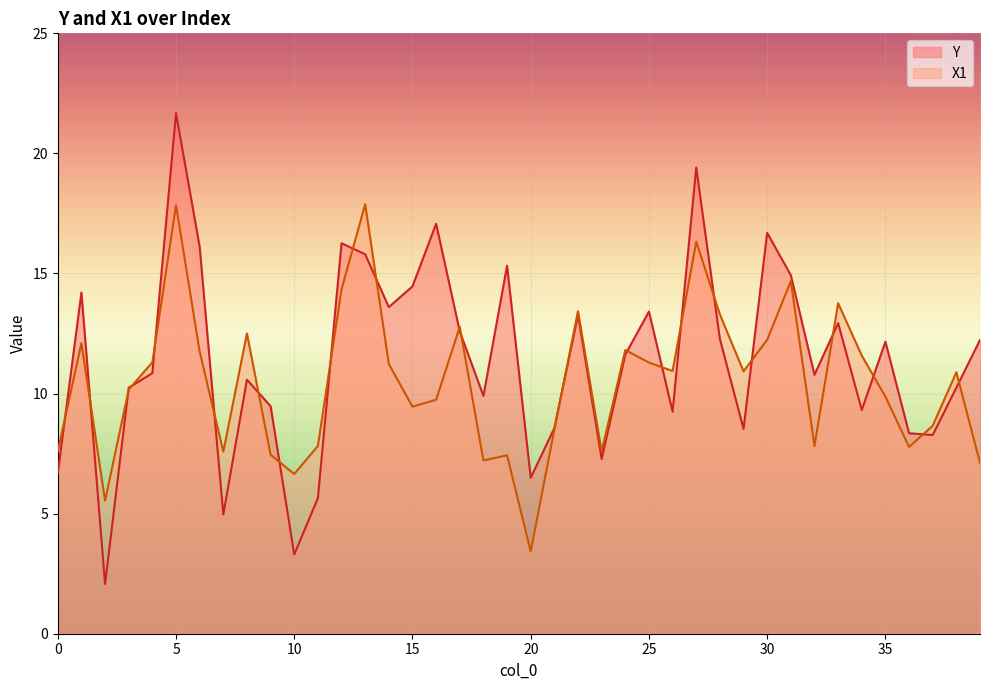

At which category is the sum across all series the highest?

5